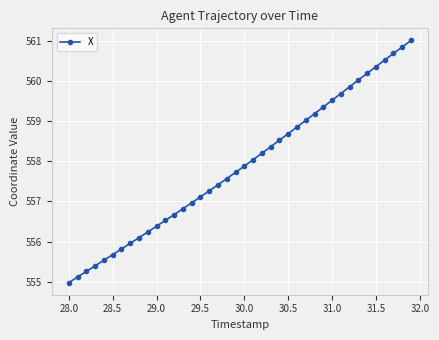

What is the average value?

557.9